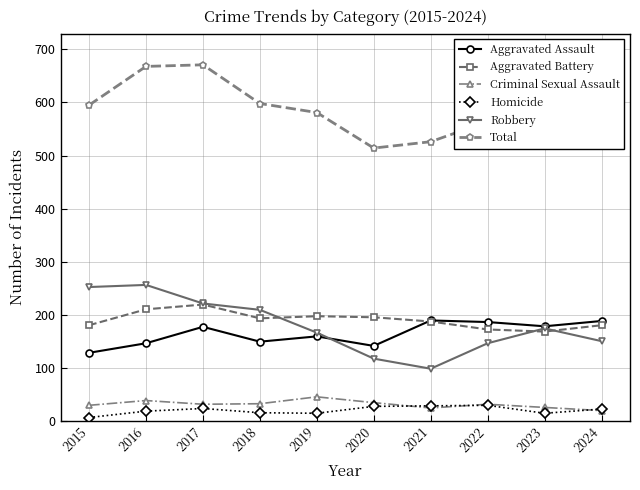

At how many categories does at least one series exceed 369?

10